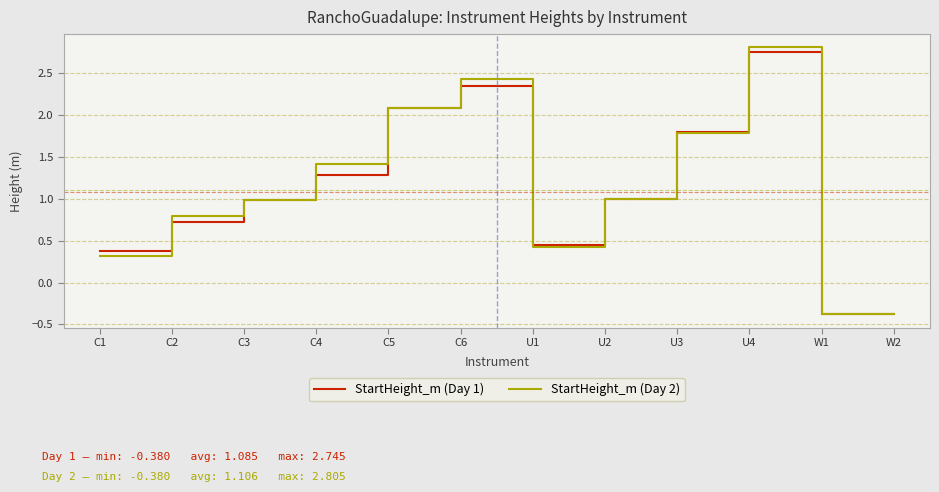

The StartHeight_m (Day 1) series shows 2.4 at C6. True or false?

True